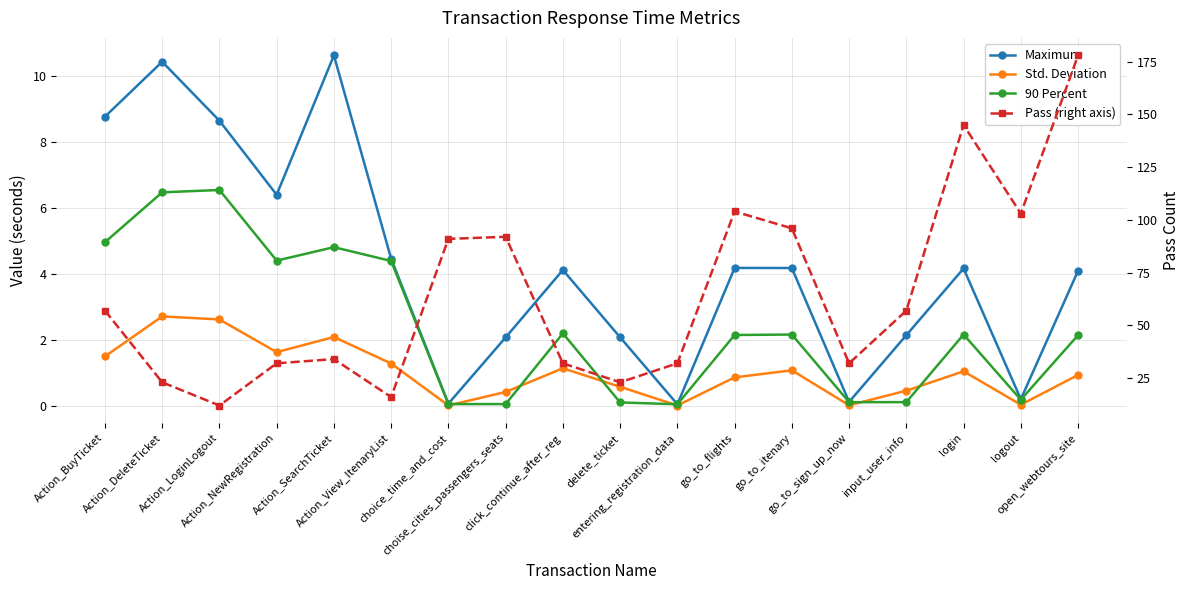

What is the sum of the Pass (right axis) values at delete_ticket and login?

168.0